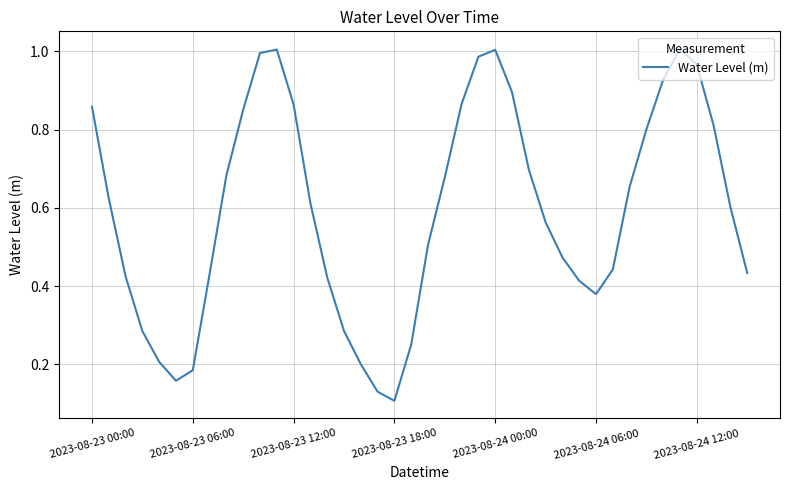

How many points are higher than both their immediate neighbors (excluding endpoints)?

3